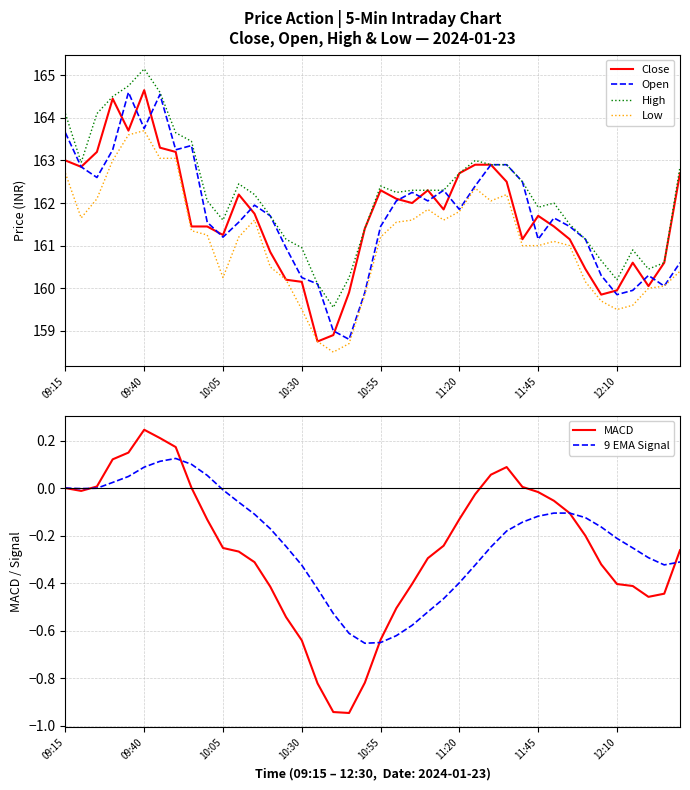

What is the difference between the highest and lowest values at 27?

163.1